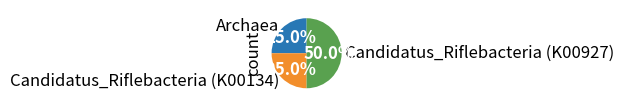

Approximately how many times larger is the value at Candidatus_Riflebacteria (K00927) compared to Candidatus_Riflebacteria (K00134)?

2.0